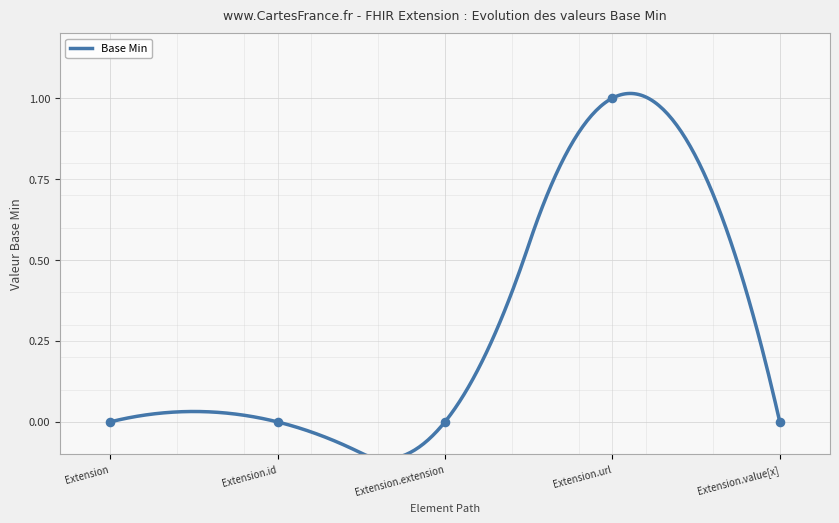

Between Extension.id and Extension, which is larger?

Extension.id